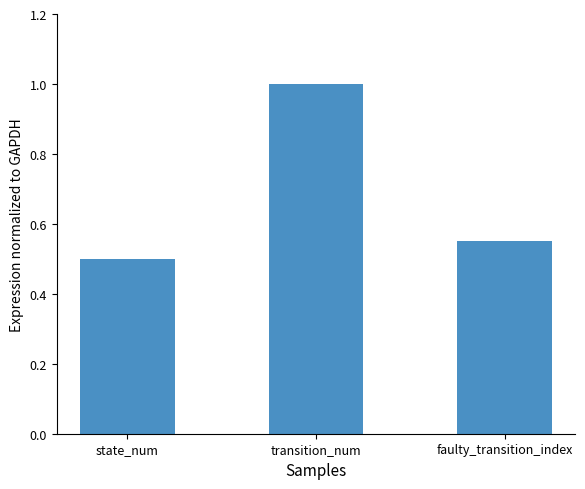

Count the values in the range 0 to 1.

3